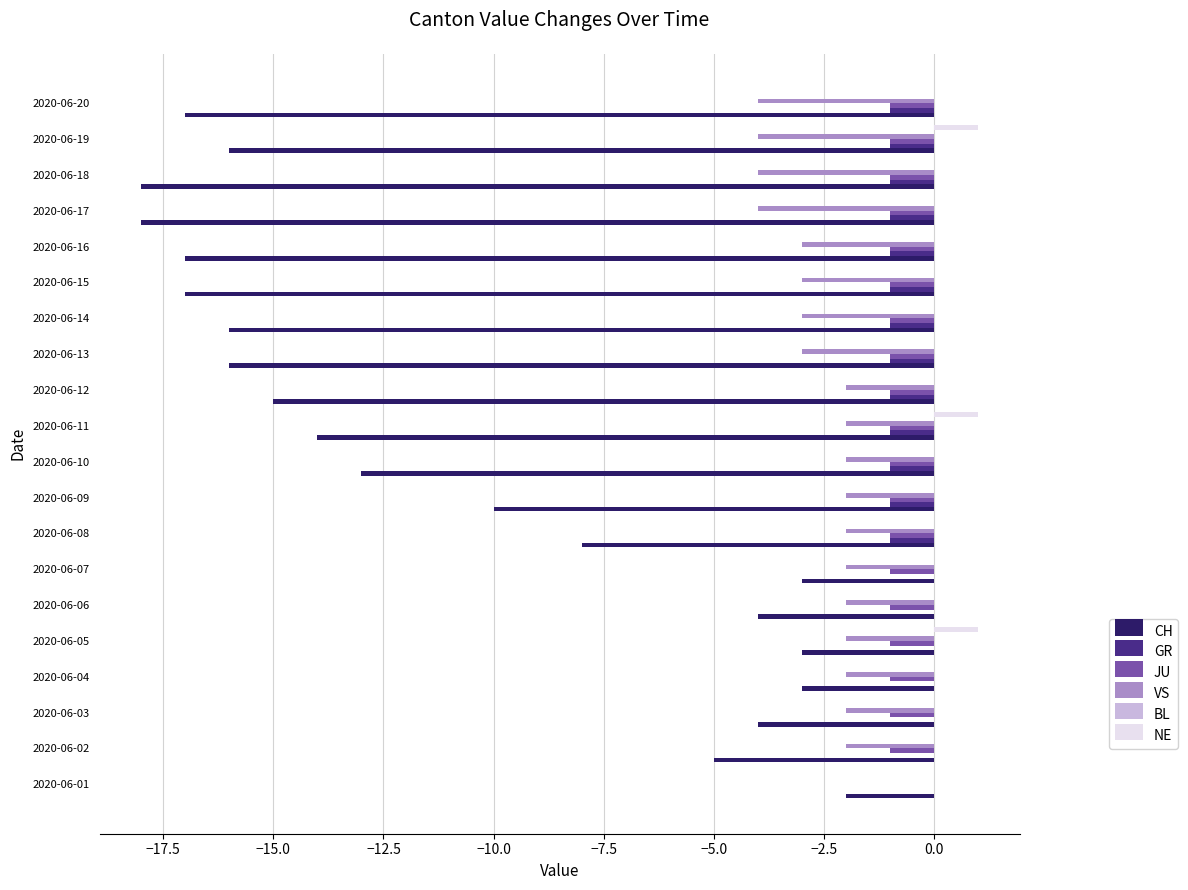

At which label does CH reach its peak?

2020-06-01